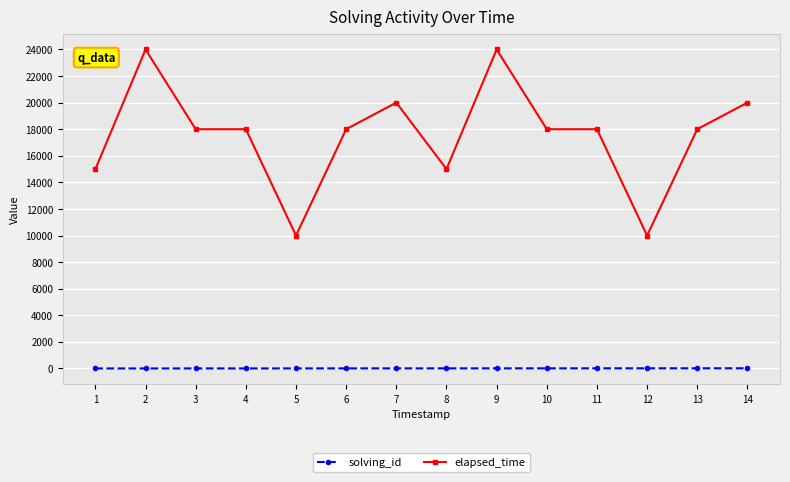

What is the spread (max minus min) of values at 12?

9988